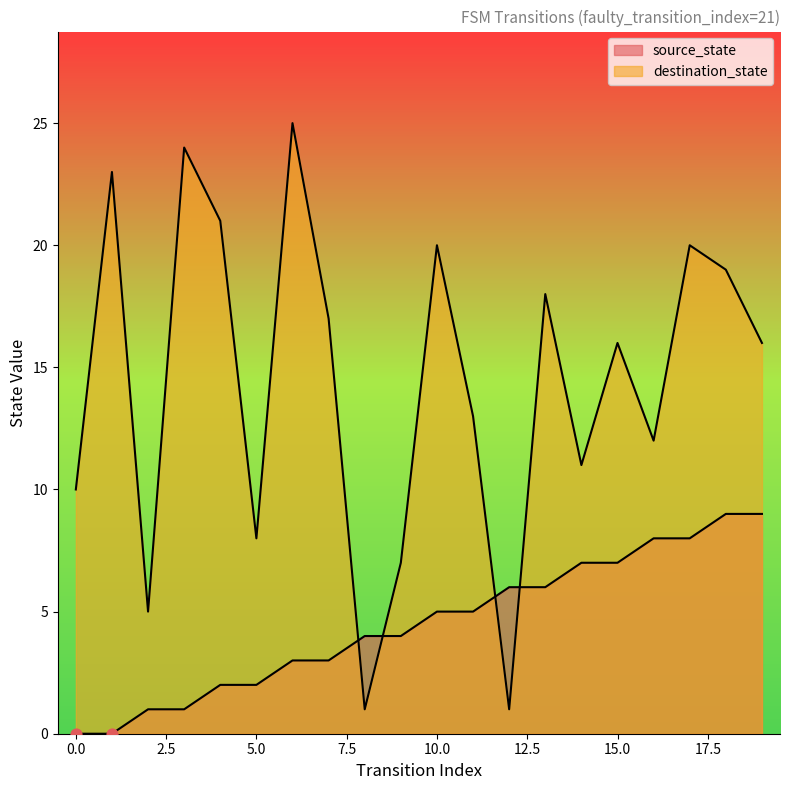

Is the value of destination_state at 6 greater than the value of source_state at 10?

Yes